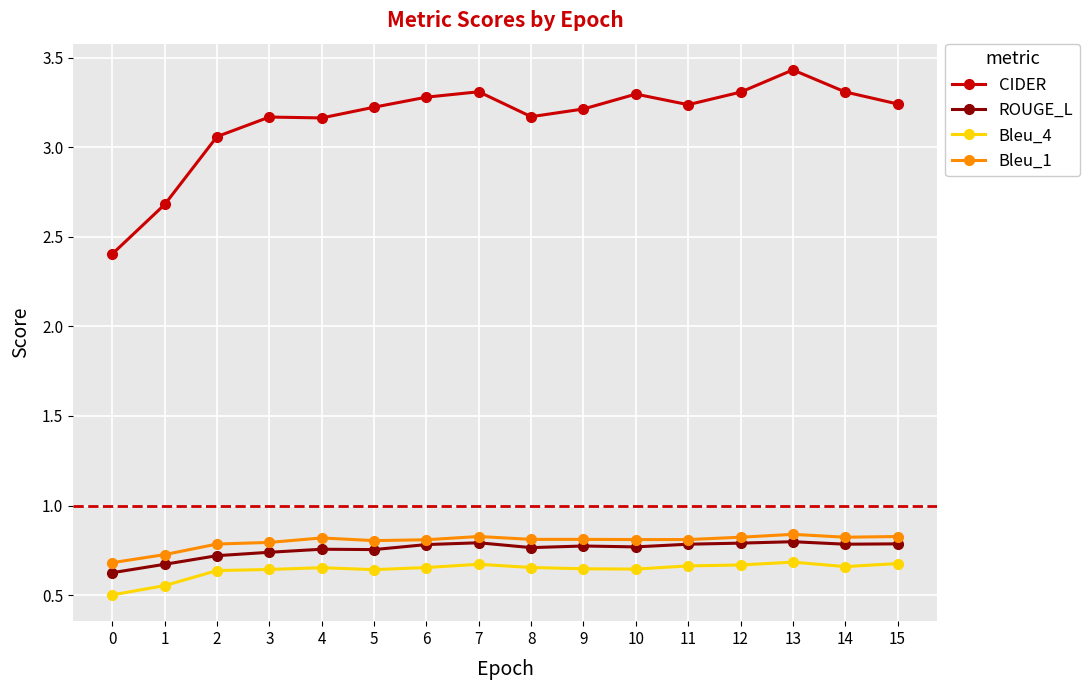

What is the total value across all series at 13?

5.8